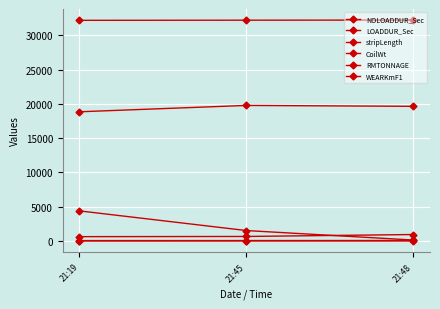

At which category is the sum across all series the highest?

21:19